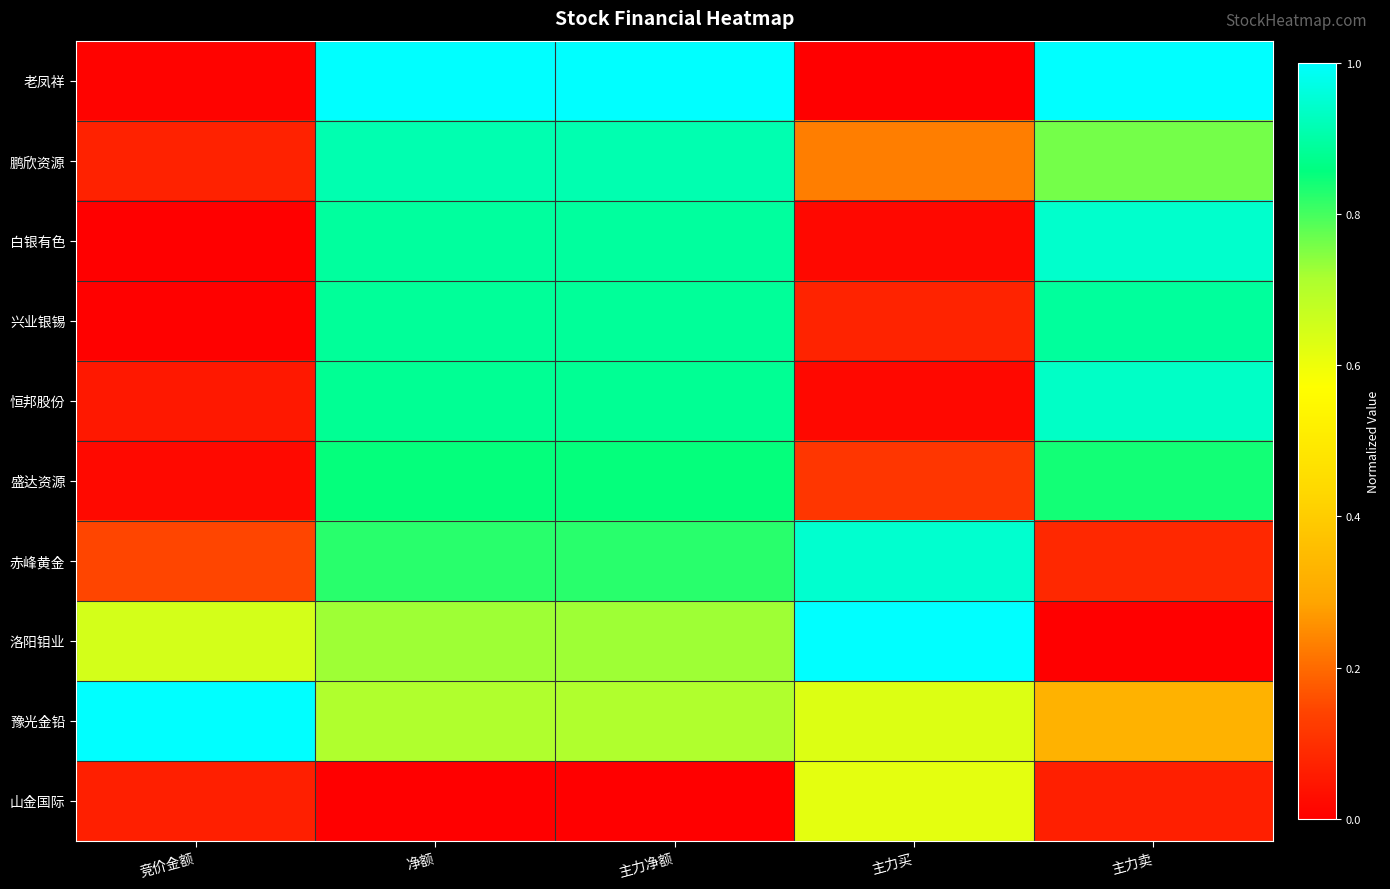

At which category is the sum across all series the highest?

净额